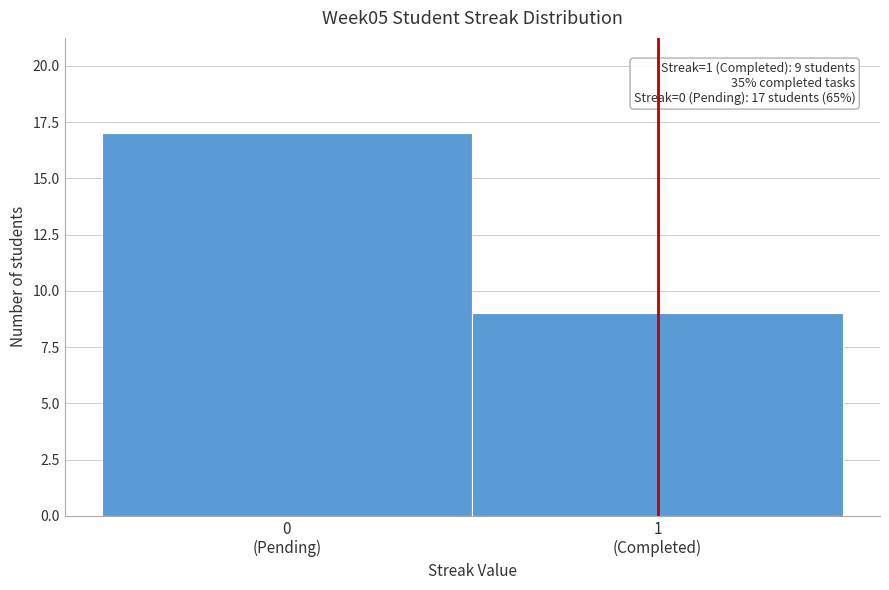

Reading right to left, what are all the values shown in this chart?

9	17